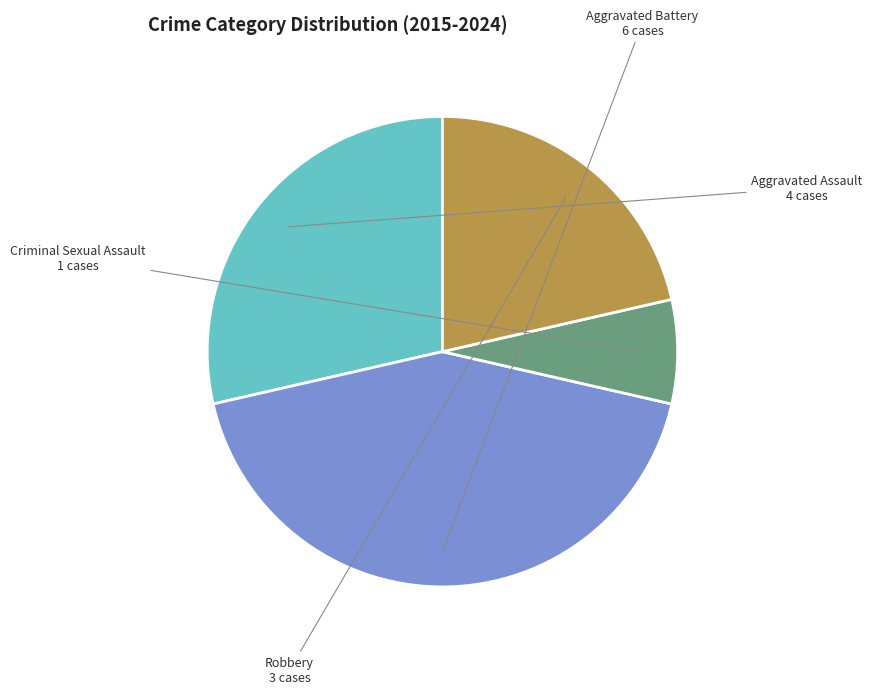

Rank the categories by value from lowest to highest.

Criminal Sexual Assault, Robbery, Aggravated Assault, Aggravated Battery